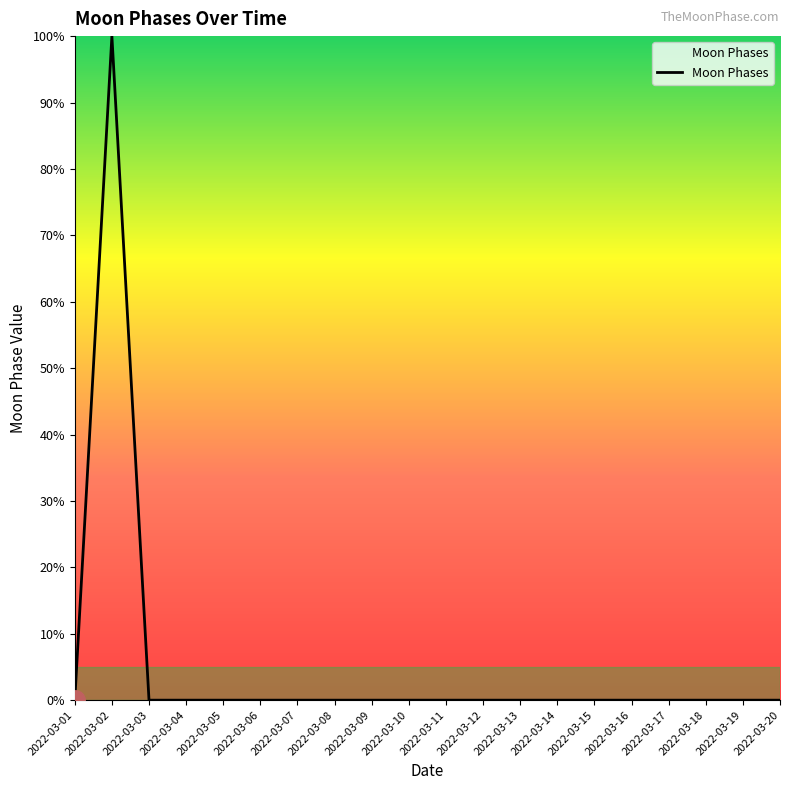

Reading right to left, extract all data points from this chart.

0	0	0	0	0	0	0	0	0	0	0	0	0	0	0	0	0	0	100	0